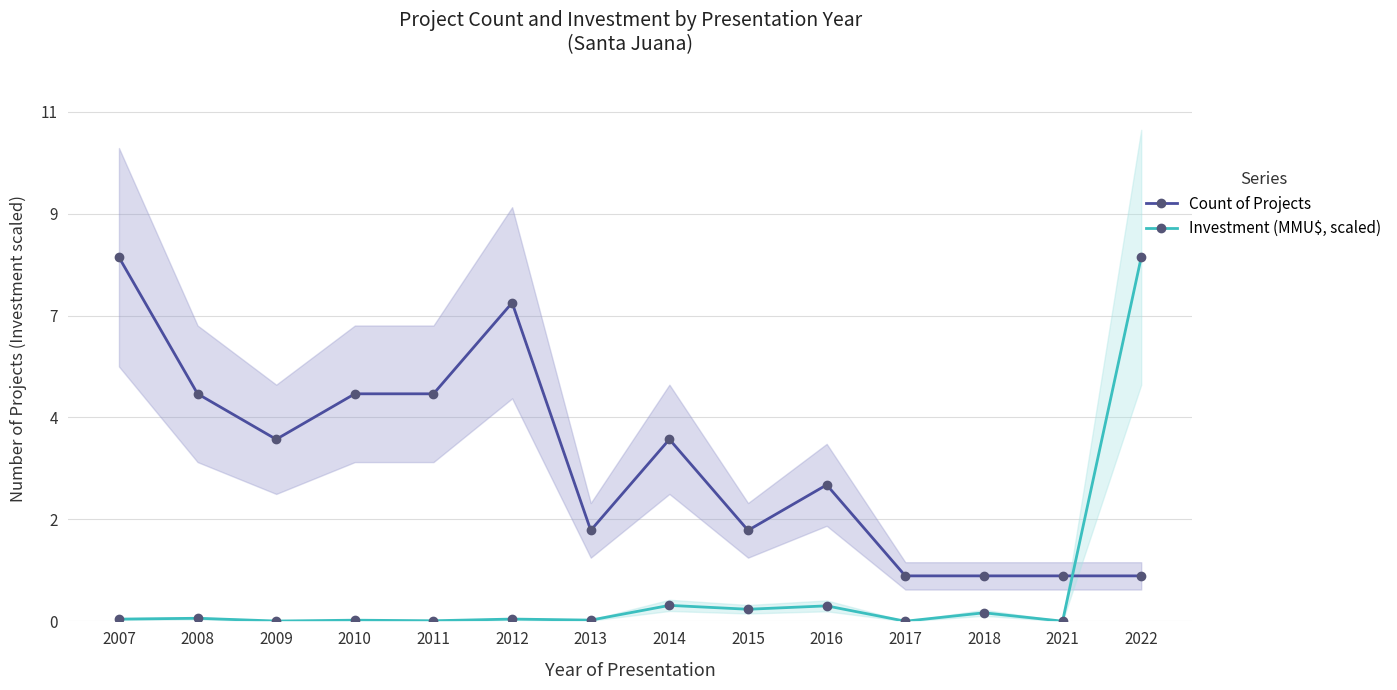

How many lines are shown in the chart?

2